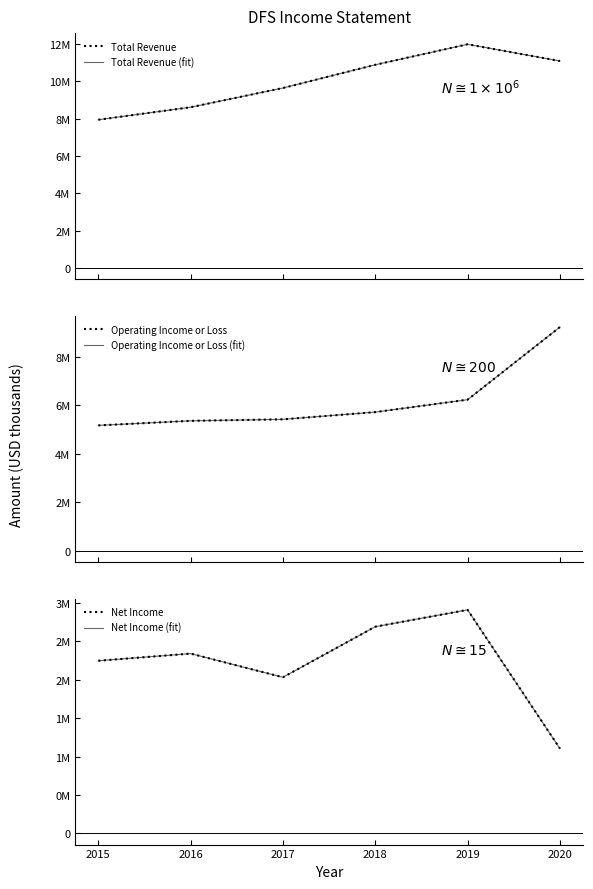

True or false: Total Revenue (fit) and Operating Income or Loss (fit) cross at least once.

False